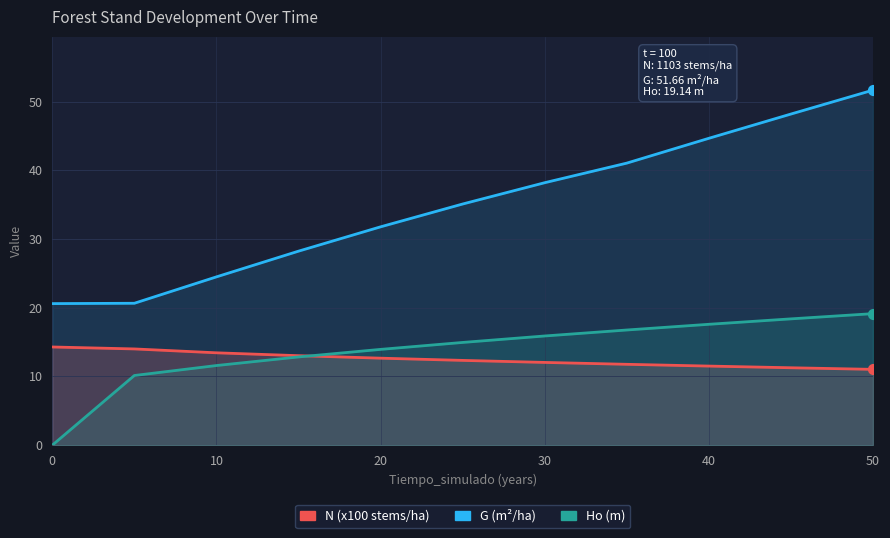

Which series has the largest total across all categories?

G (m²/ha)